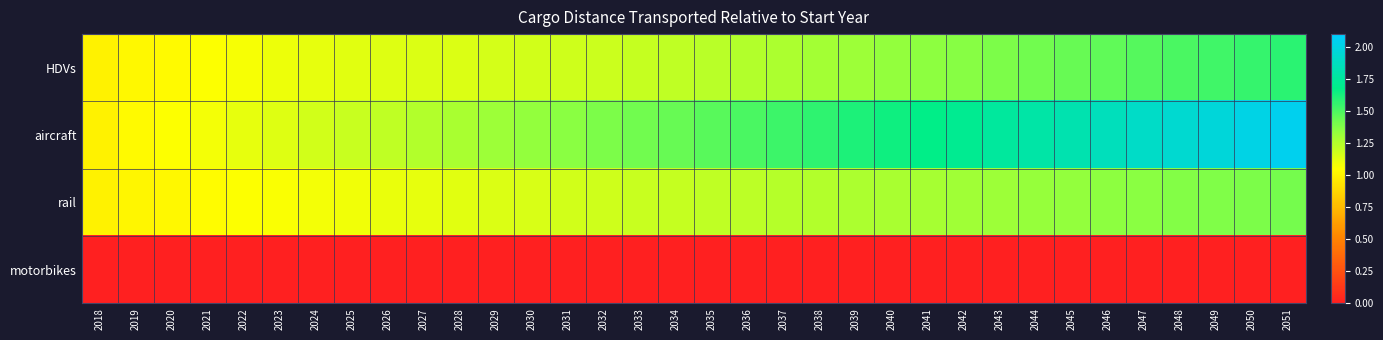

Which series has the widest spread of values?

aircraft